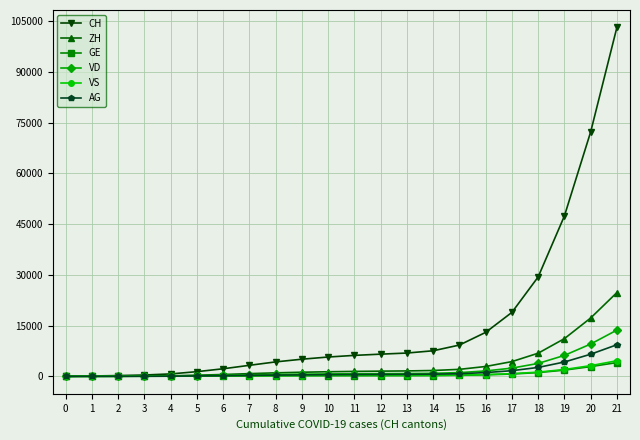

Is the value of ZH at 20 greater than the value of CH at 0?

Yes